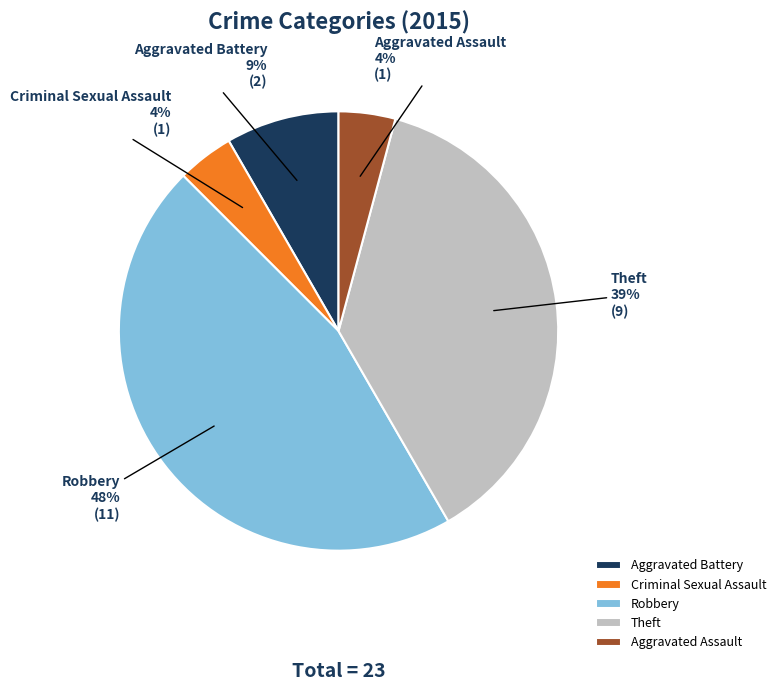

What is the smallest slice in the pie chart?

Criminal Sexual Assault